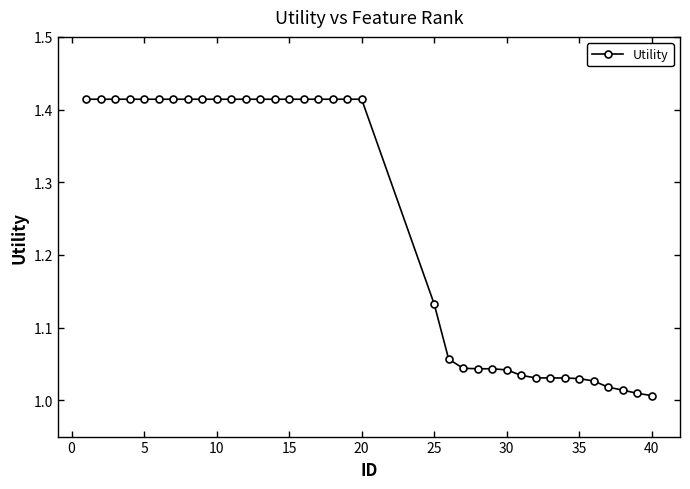

What is the sum of all values?

44.9